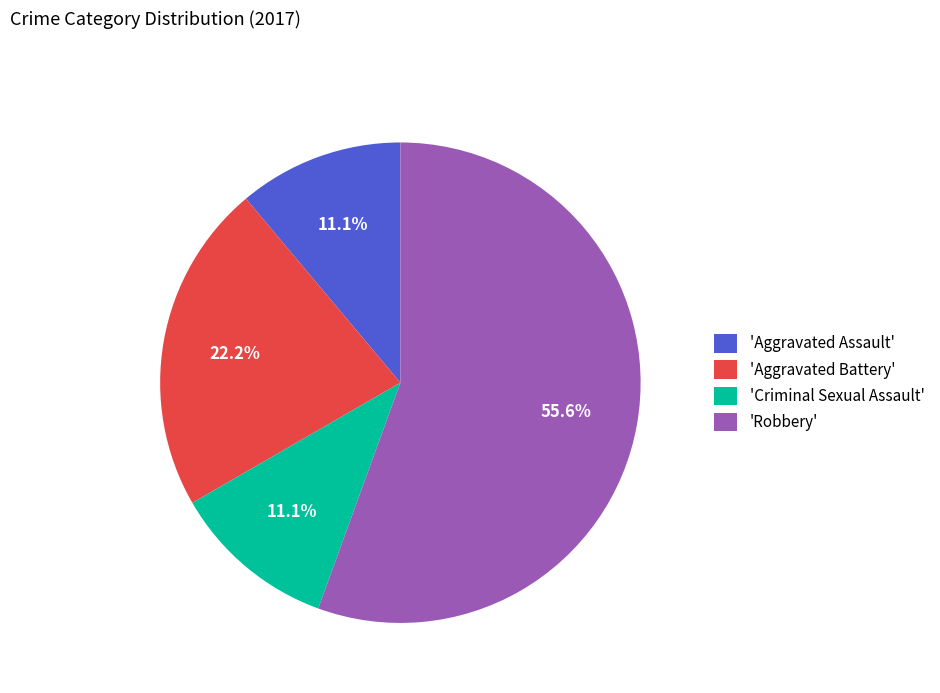

Count the number of slices in the pie.

4